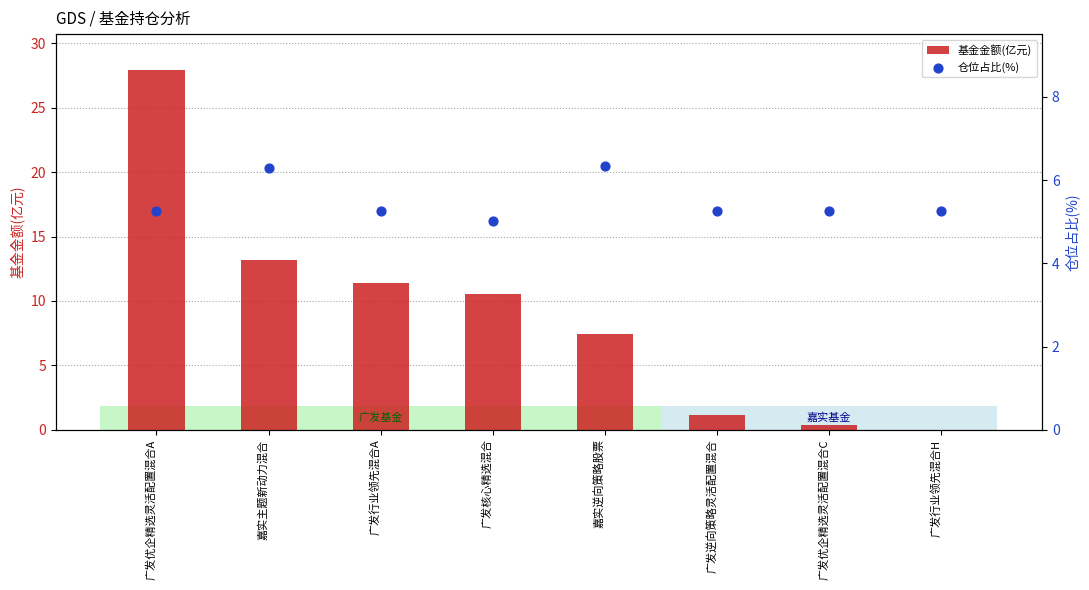

Which series has the largest Y range (max minus min)?

基金金额(亿元)